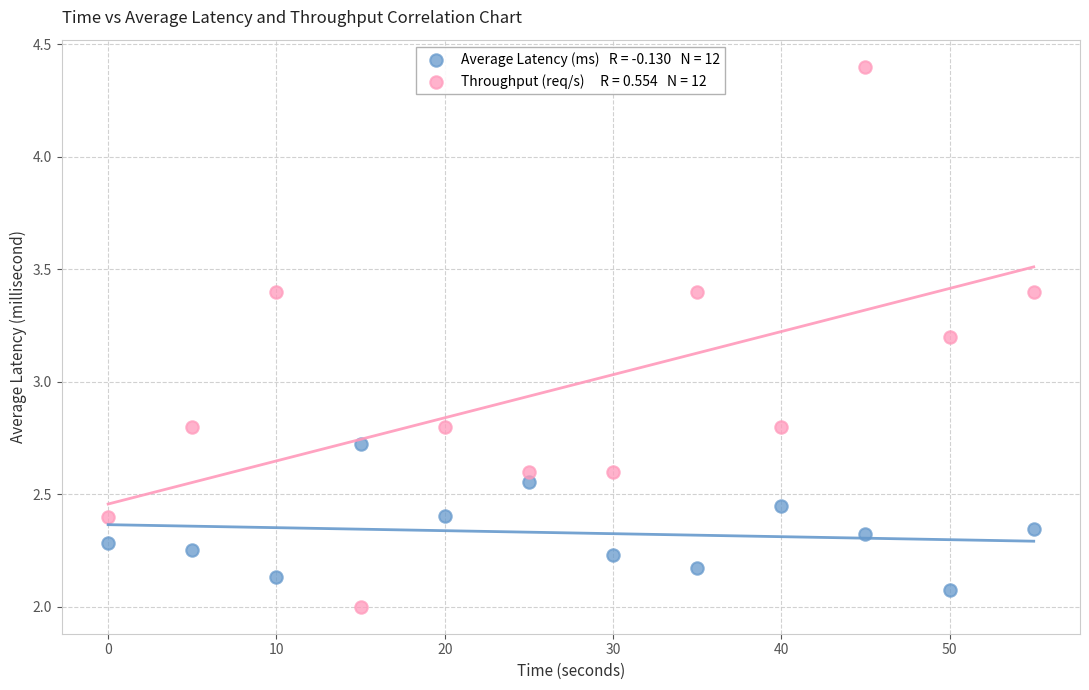

Across all data points, what is the range of X values (max minus min)?

55.0